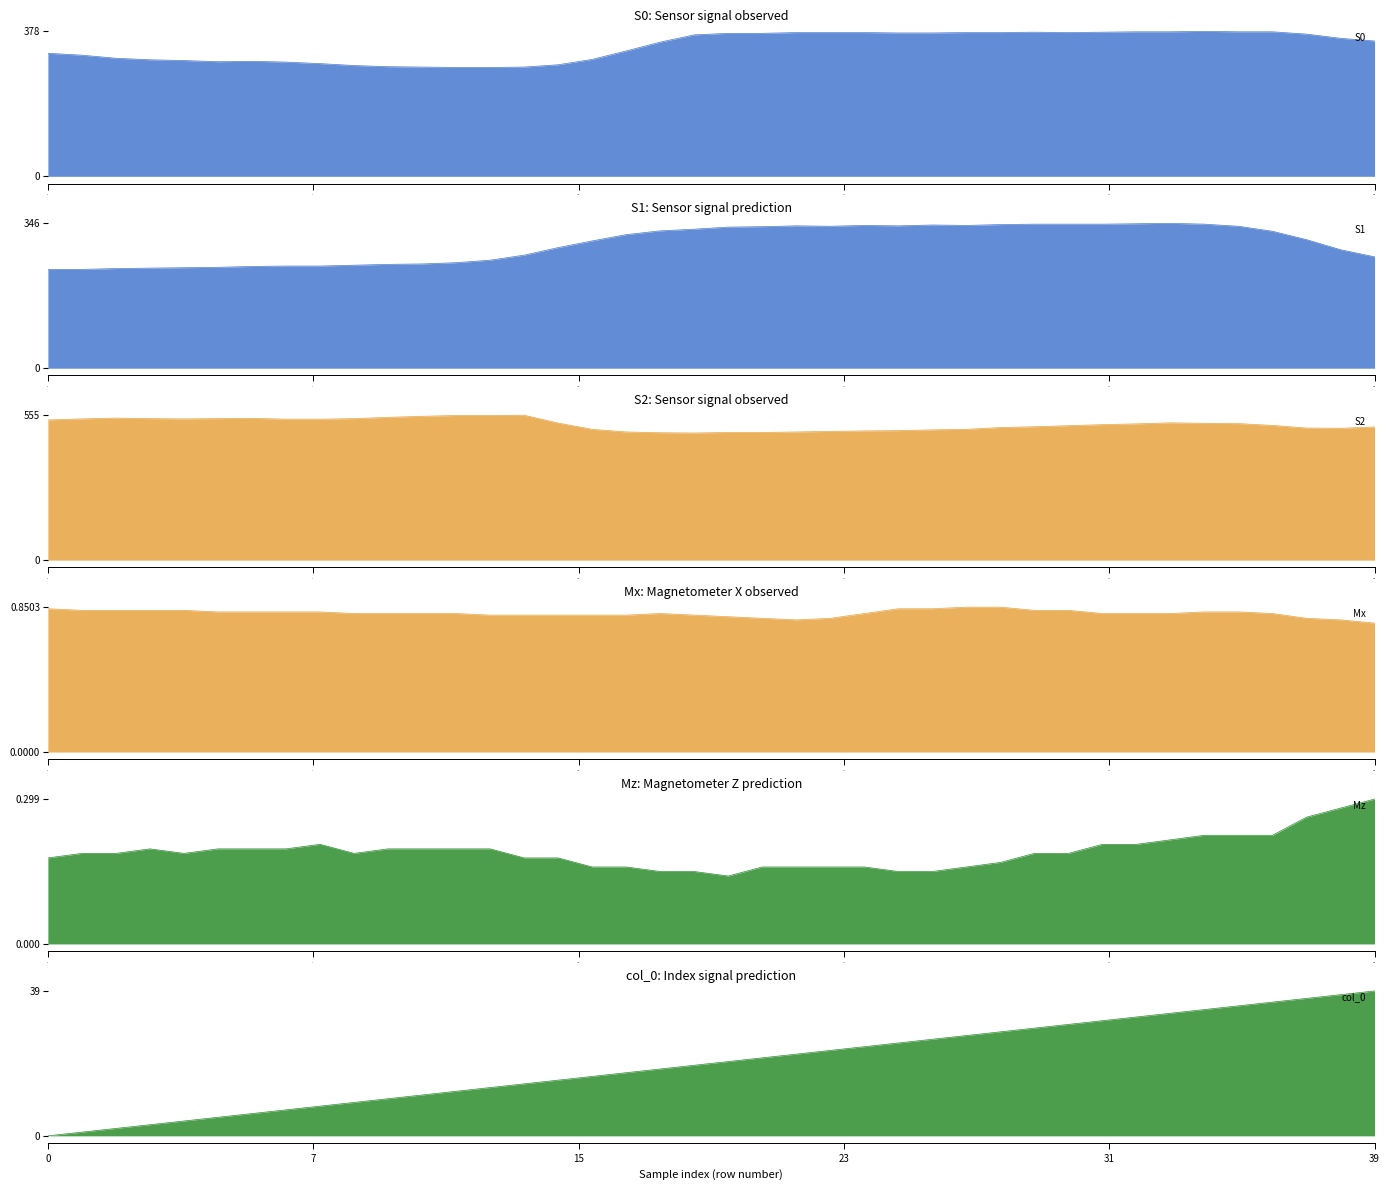

What is the value of the col_0 point at the 21st from the left?

20.0